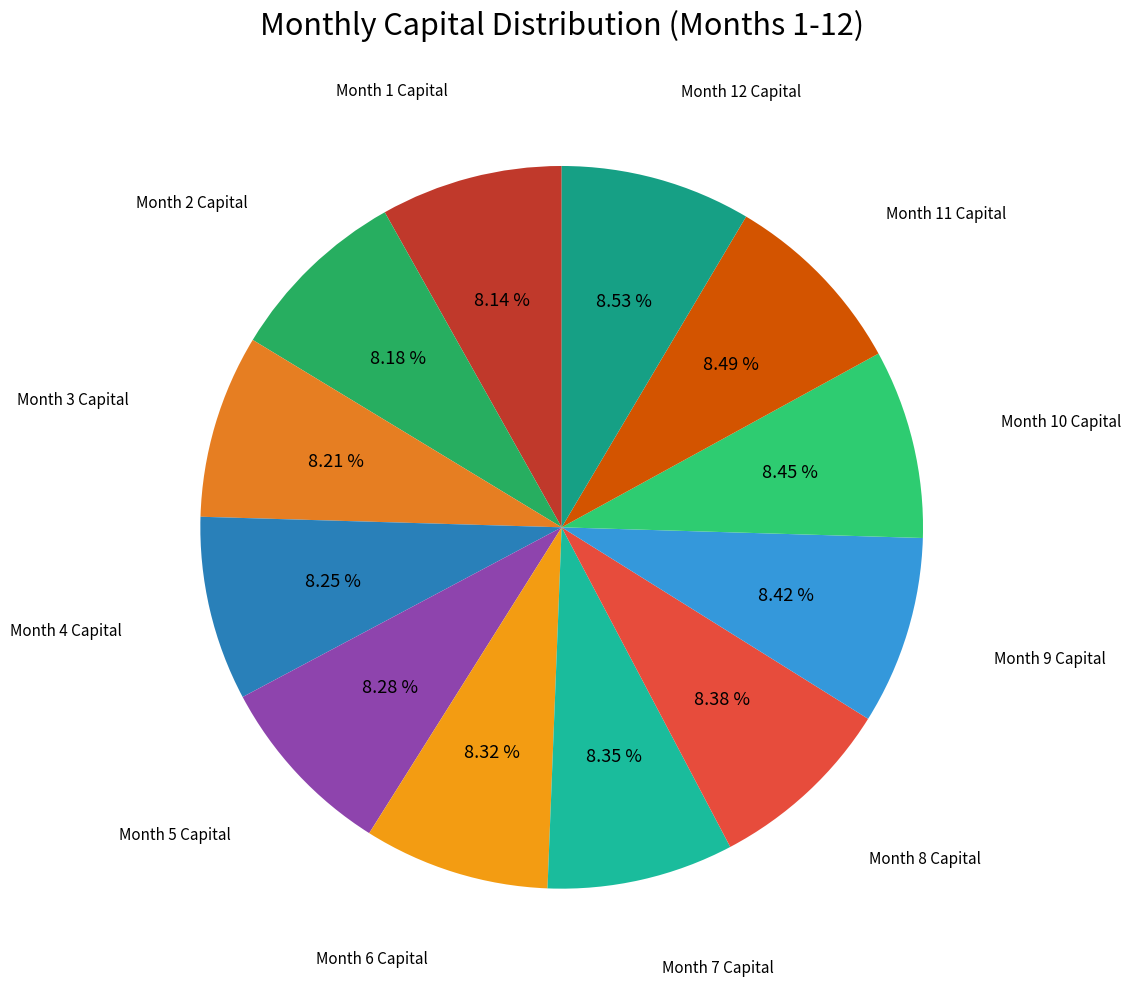

Which category has the smallest portion of the pie?

Month 1 Capital